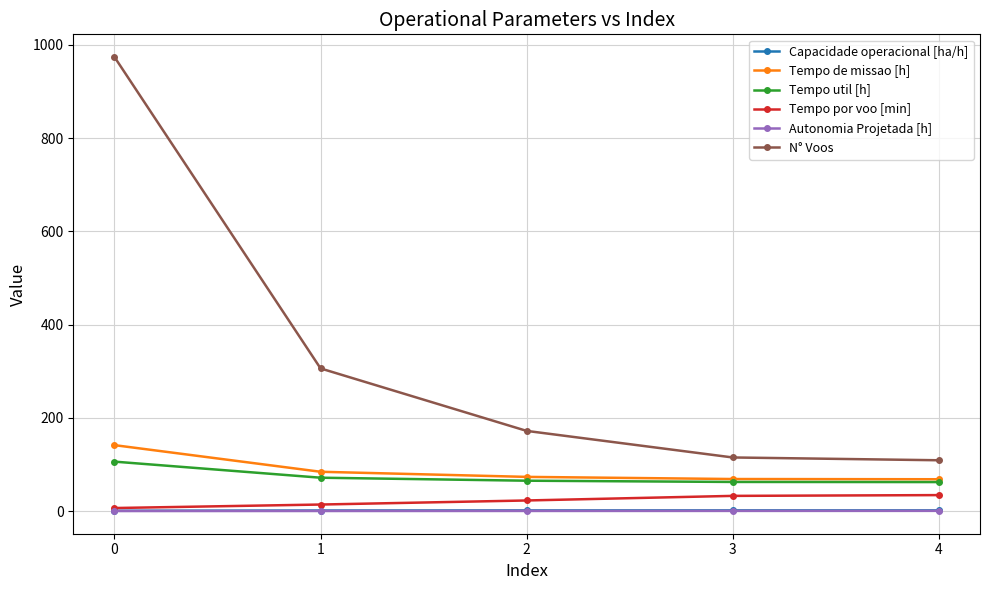

True or false: Tempo util [h] has more than 2 interior local peaks.

False